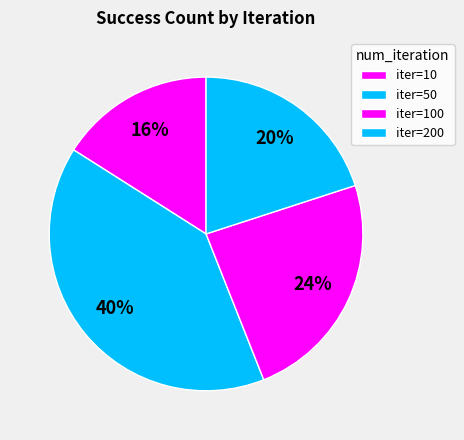

Rank the categories by value from lowest to highest.

iter=10, iter=200, iter=100, iter=50